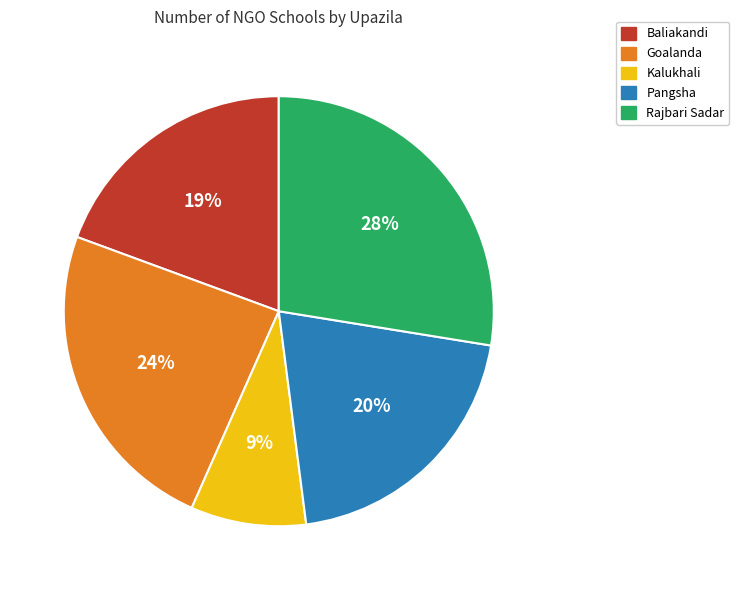

How many slices are in this pie chart?

5